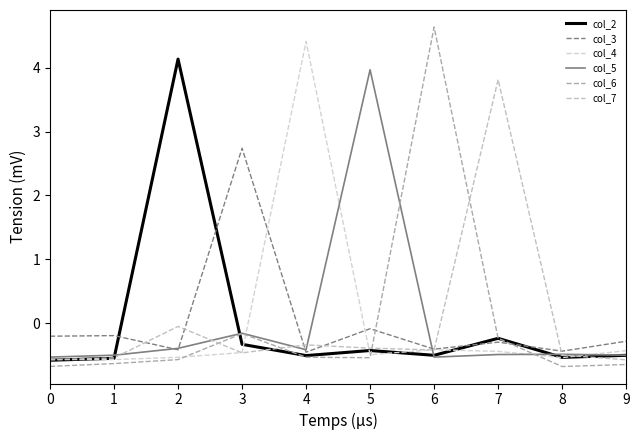

Is it true that col_3 equals -0.4 at 2?

True